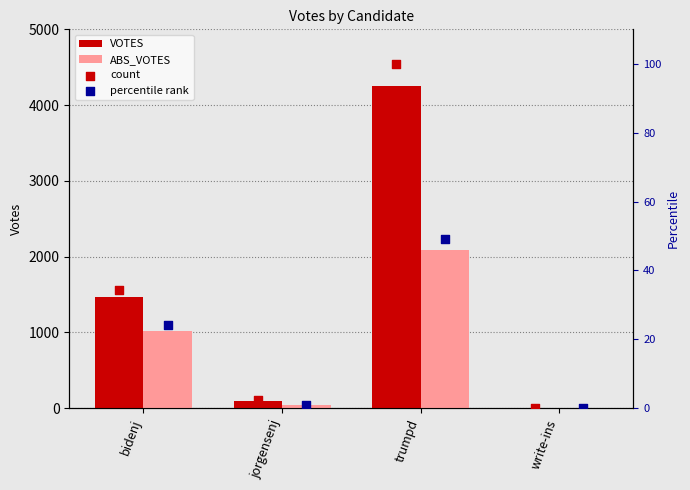

What are all the series names shown in the legend?

VOTES, ABS_VOTES, count, percentile rank